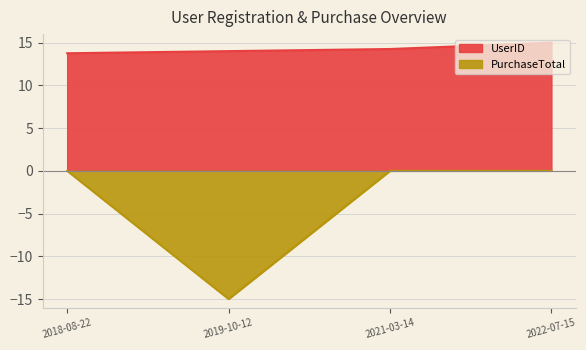

Between 2019-10-12 and 2022-07-15, which series saw the biggest shift?

PurchaseTotal